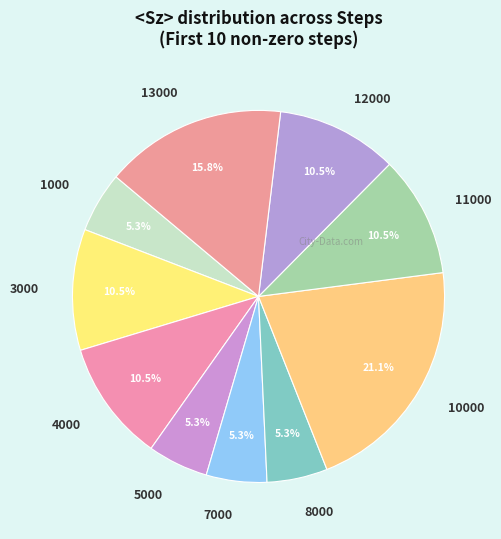

Does 7000 account for over 50% of the chart?

No